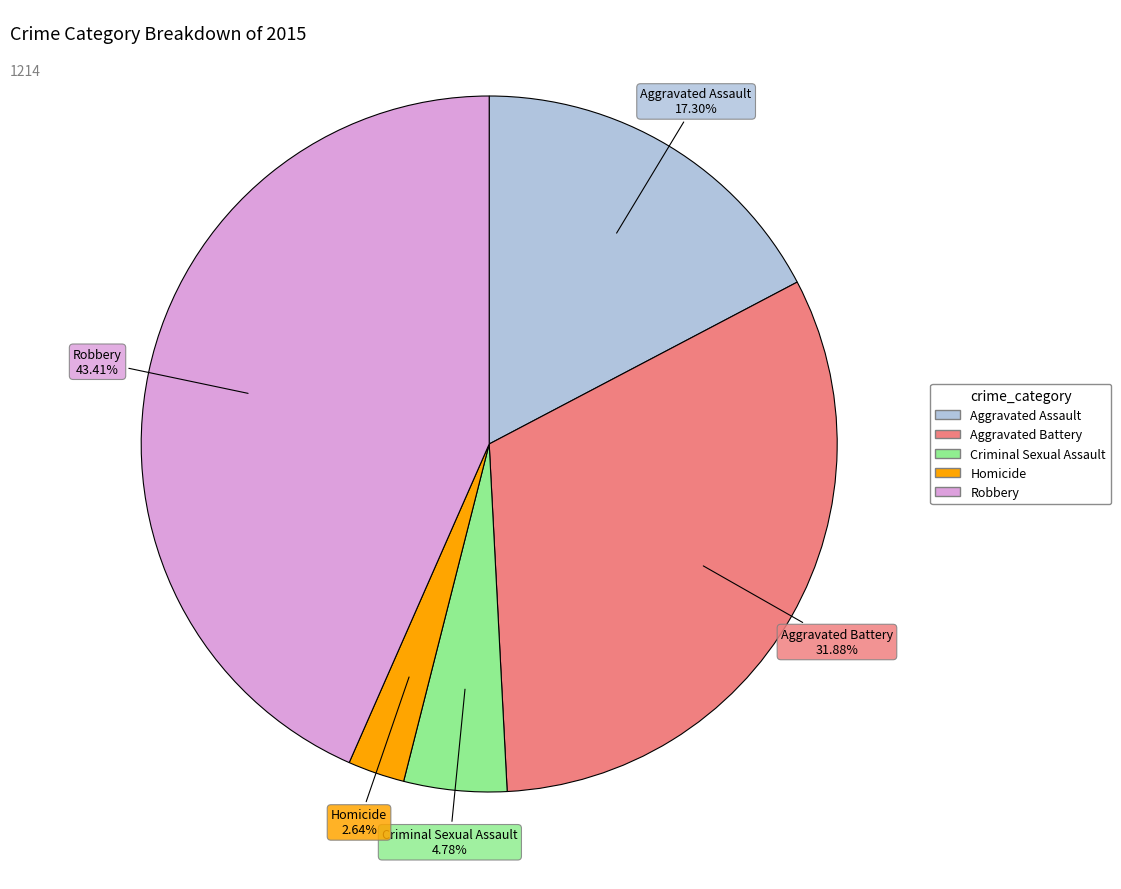

Does Homicide represent more than half of the total?

No